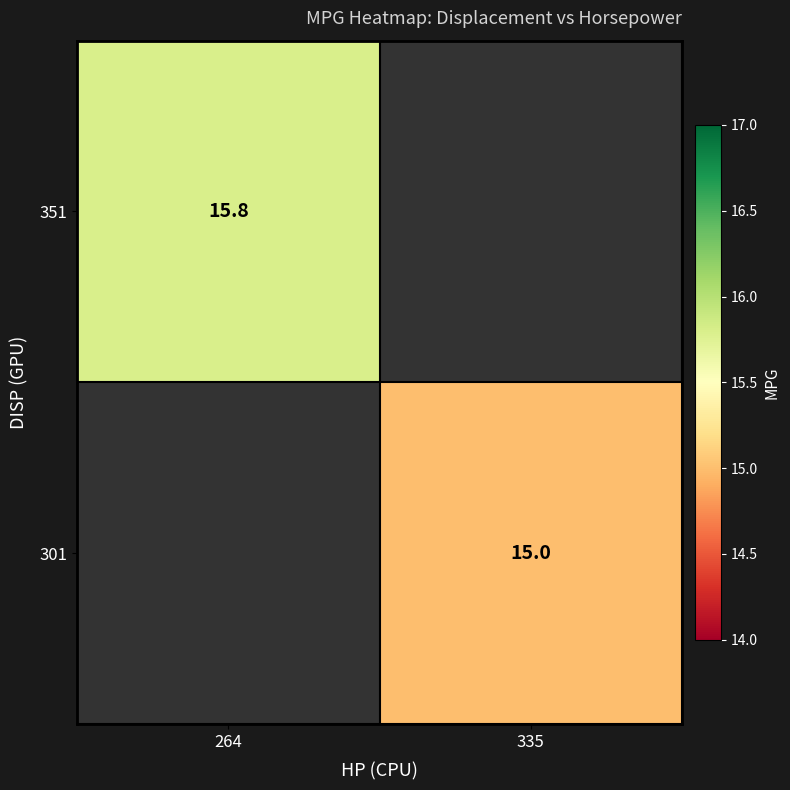

At which category does the chart reach its peak across all series?

264